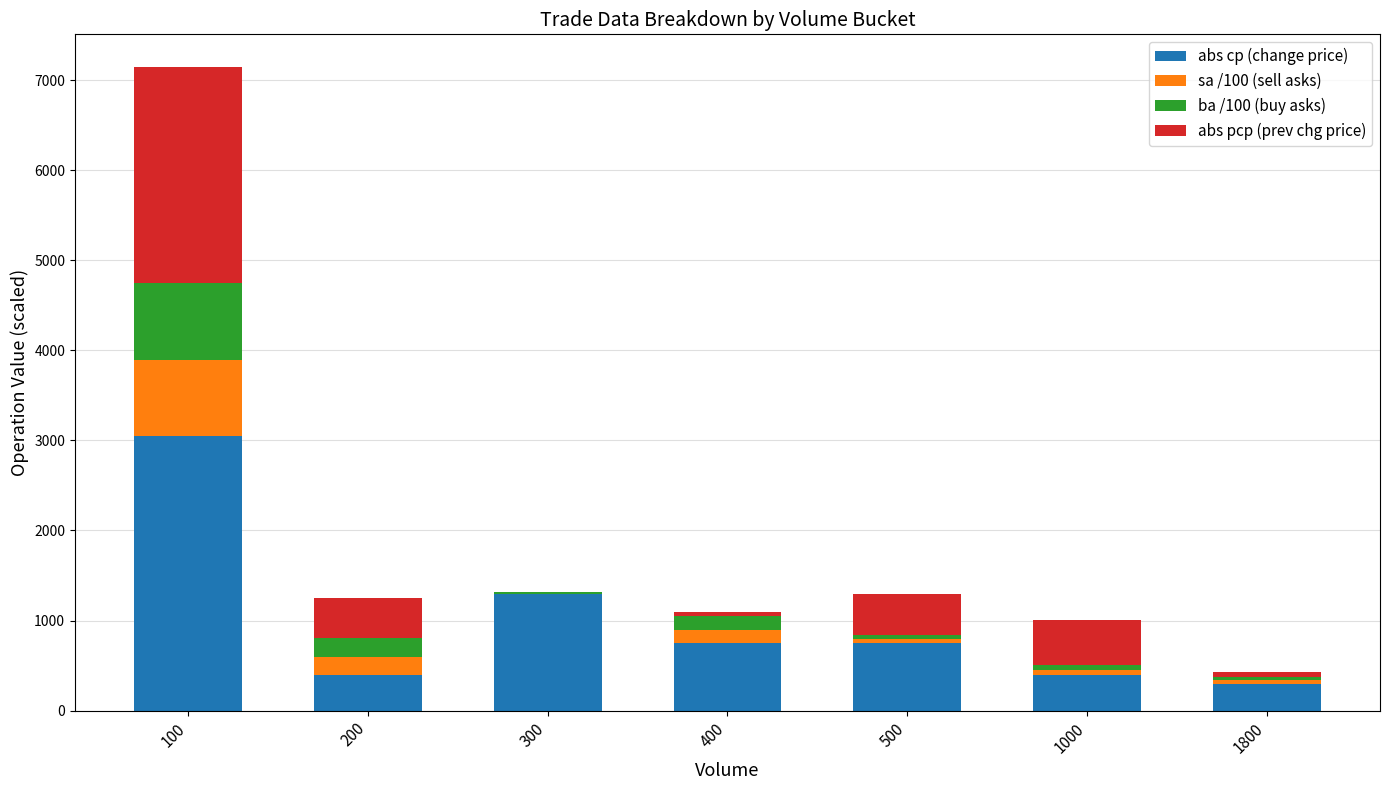

True or false: abs cp (change price) has a value of 1741 at 300.

False